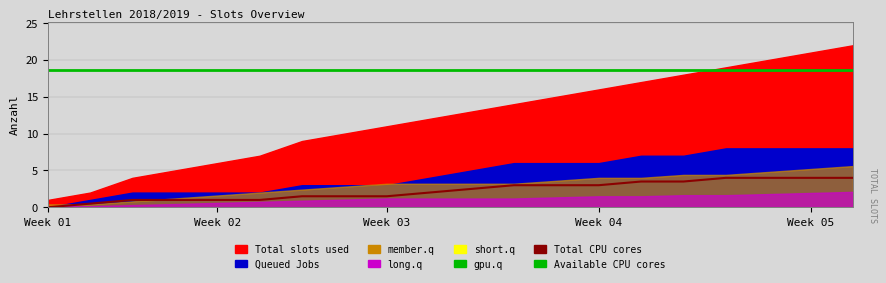

True or false: Available CPU cores has a value of 25.3 at 7.

False